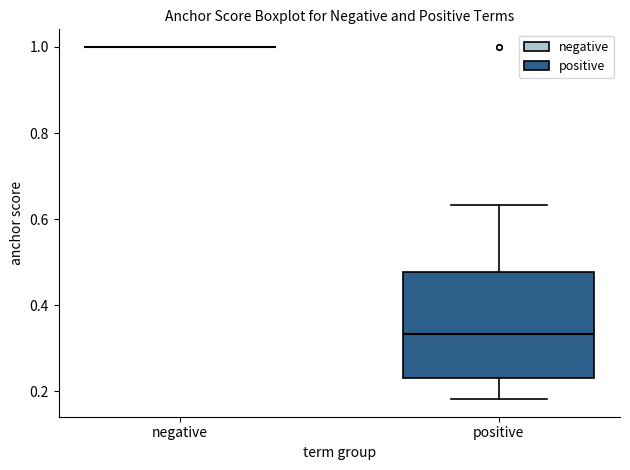

Where is the lower edge of the box for positive on the y-axis? The values are not printed on the chart, so give them approximately, as read against the axis.

0.24